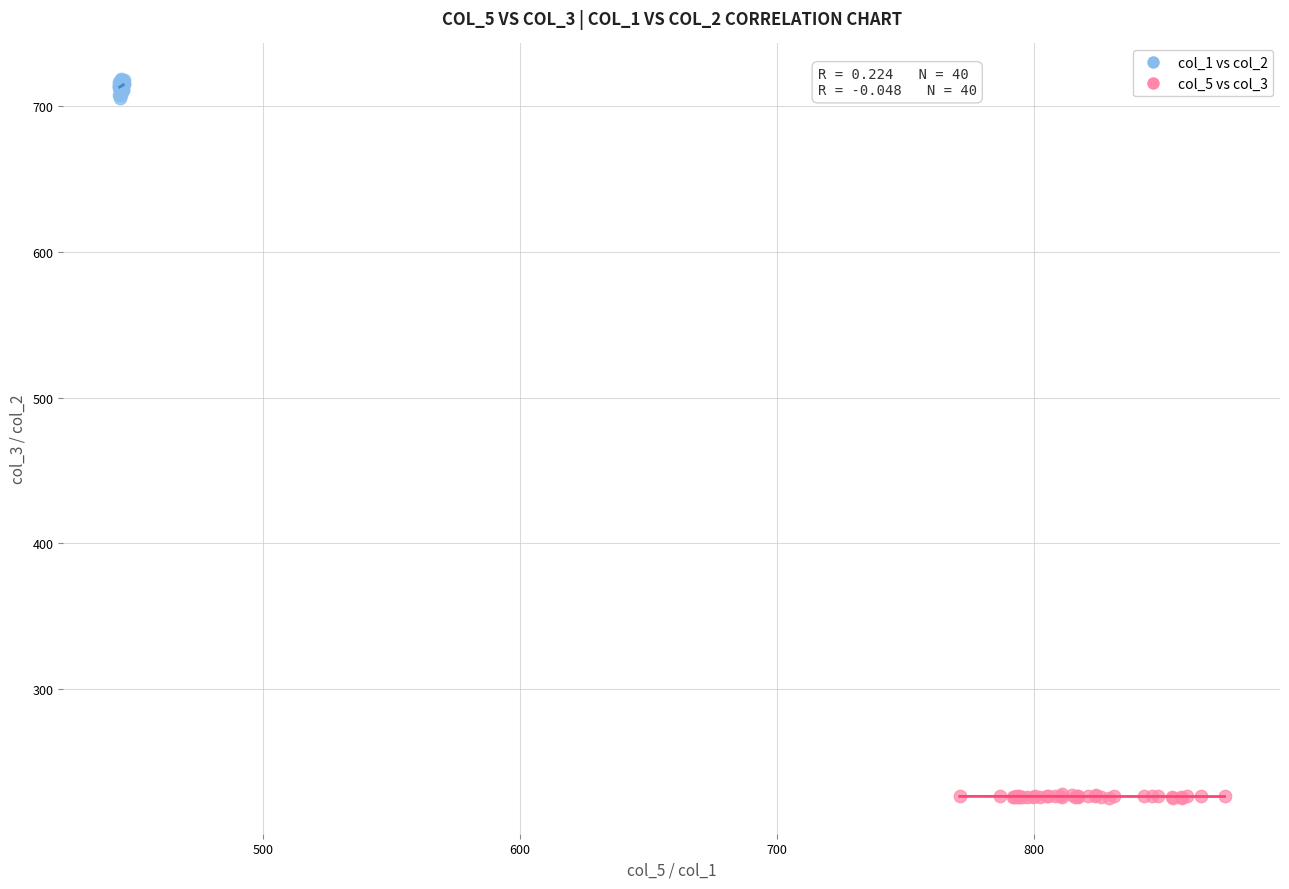

Which series contains the lowest Y value?

col_5 vs col_3